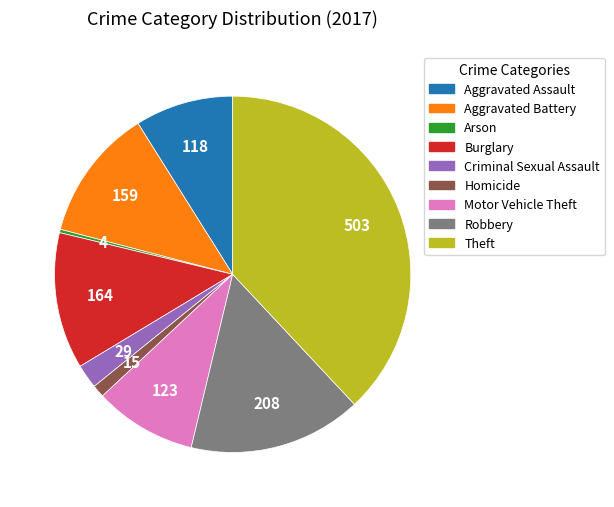

True or false: Homicide accounts for 7% of the total.

False